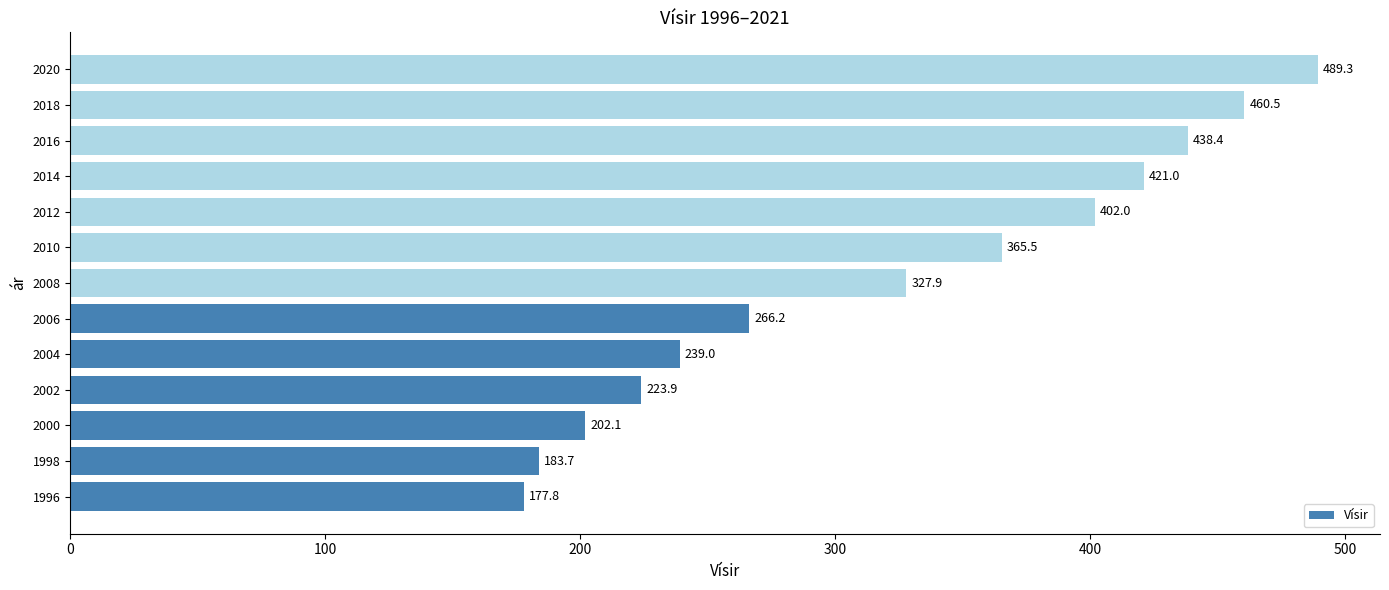

What is the average value?

322.9